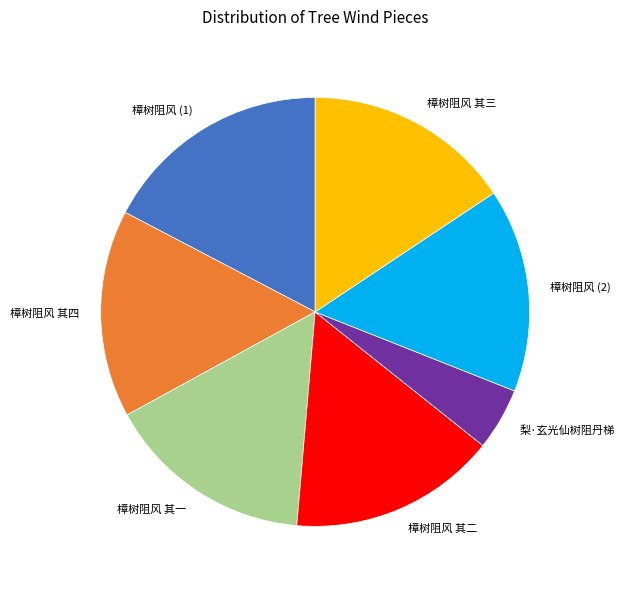

True or false: 樟树阻风 其二 accounts for 16% of the total.

True